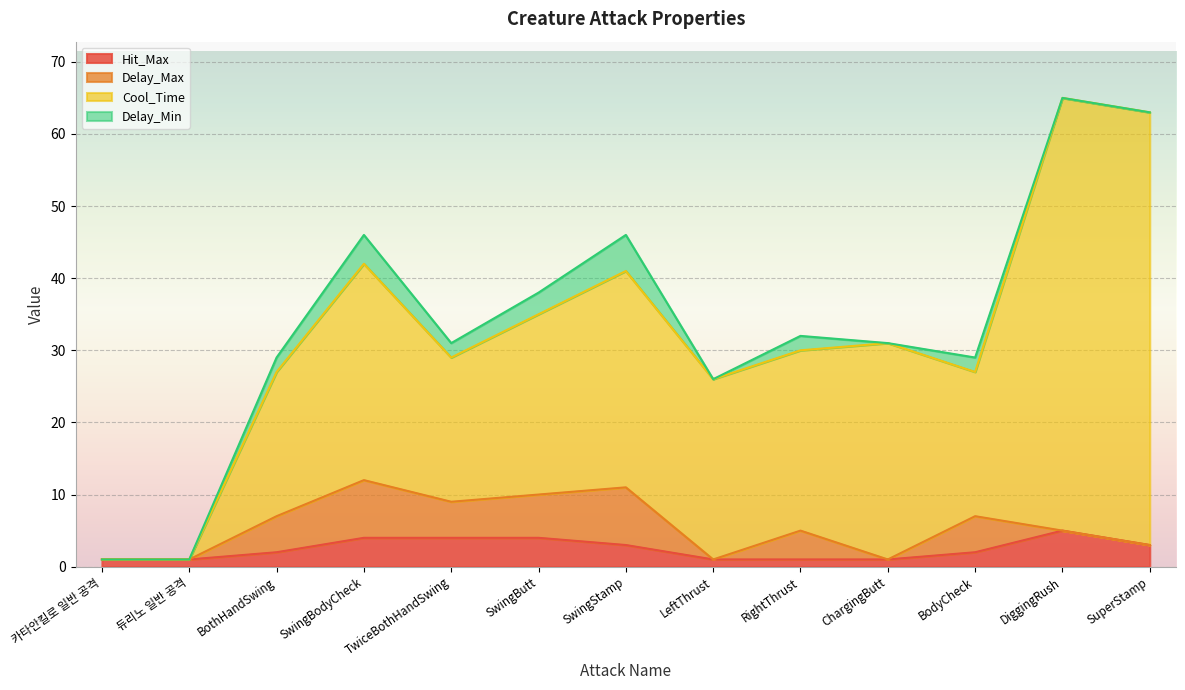

Count the Hit_Max values in the range 1 to 4.

12